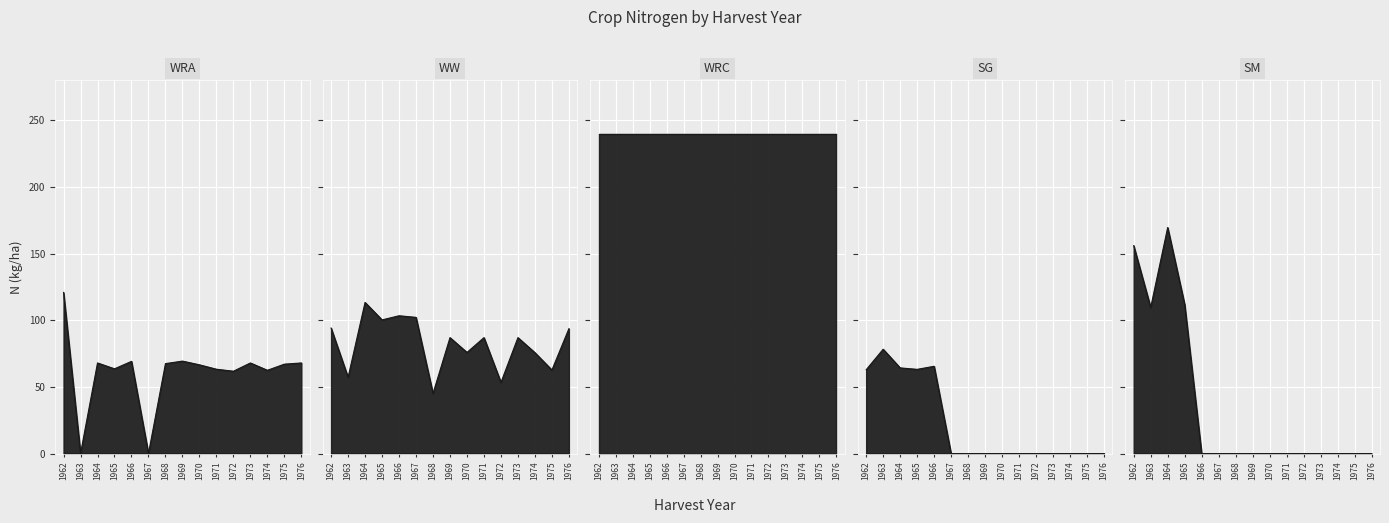

The value of SM at 1963 is 156.8. True or false?

False